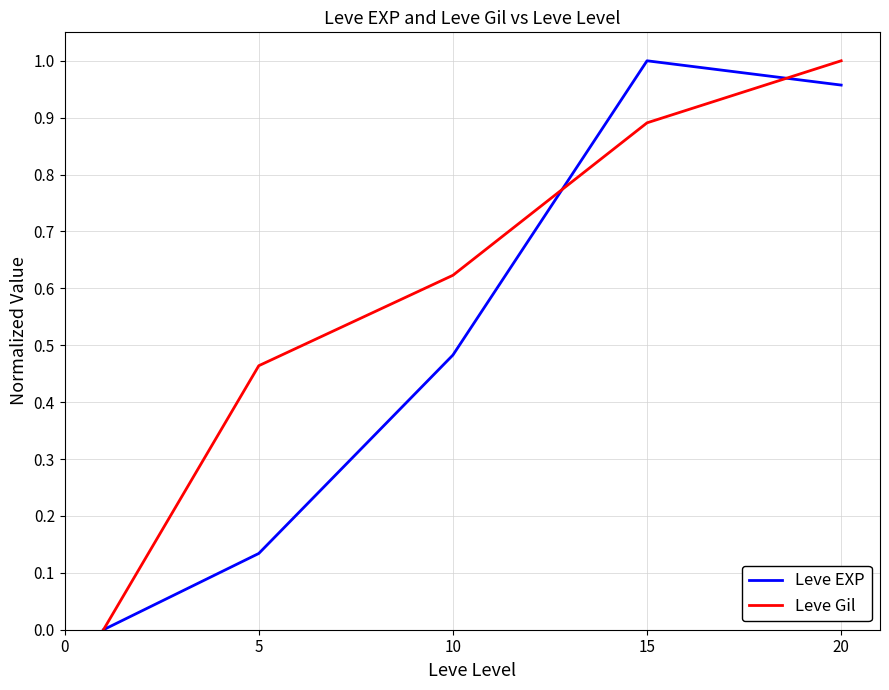

How many Leve Gil values are between 0 and 1?

5